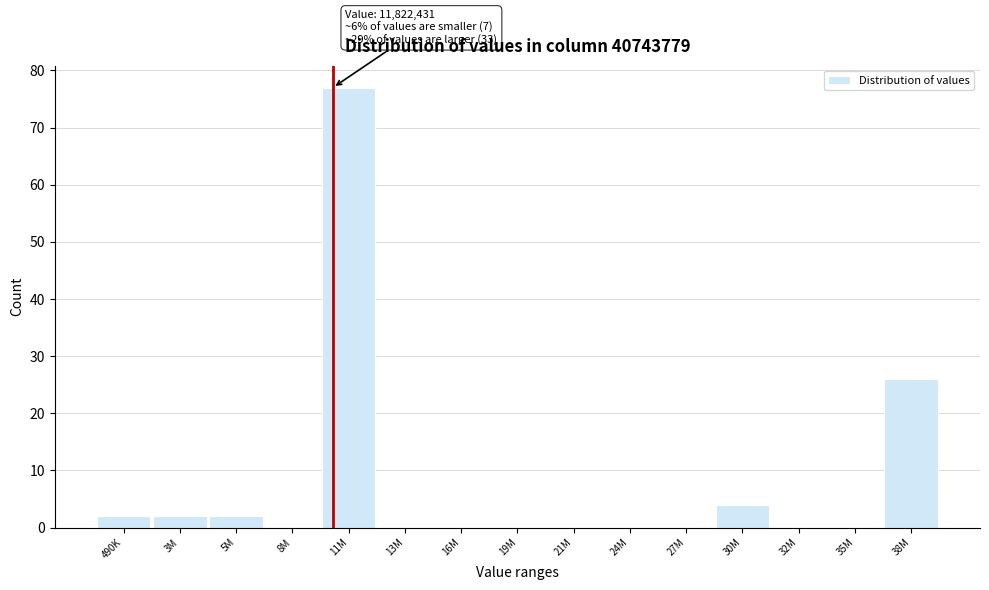

Reading left to right, transcribe all the data shown in this chart.

490K=2	3M=2	5M=2	8M=0	11M=77	13M=0	16M=0	19M=0	21M=0	24M=0	27M=0	30M=4	32M=0	35M=0	38M=26